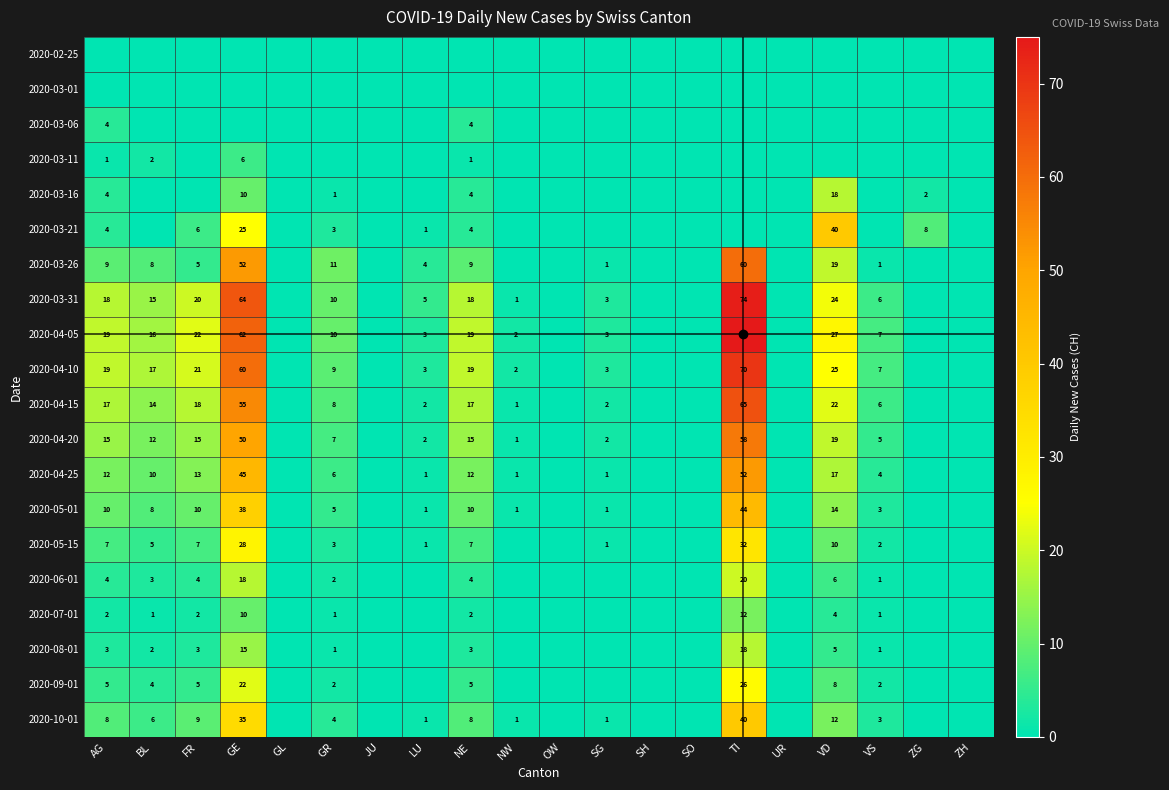

True or false: 2020-03-16 has a value of 3 at NE.

False